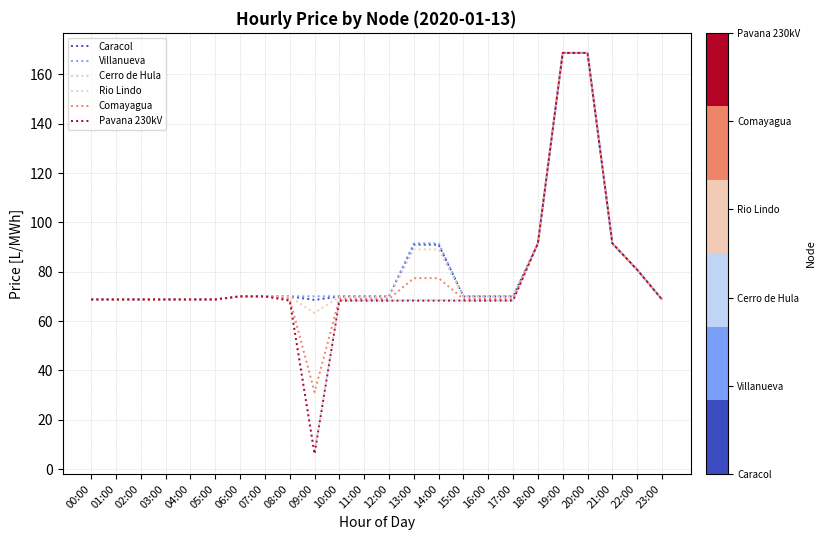

Which series has the widest spread of values?

Pavana 230kV